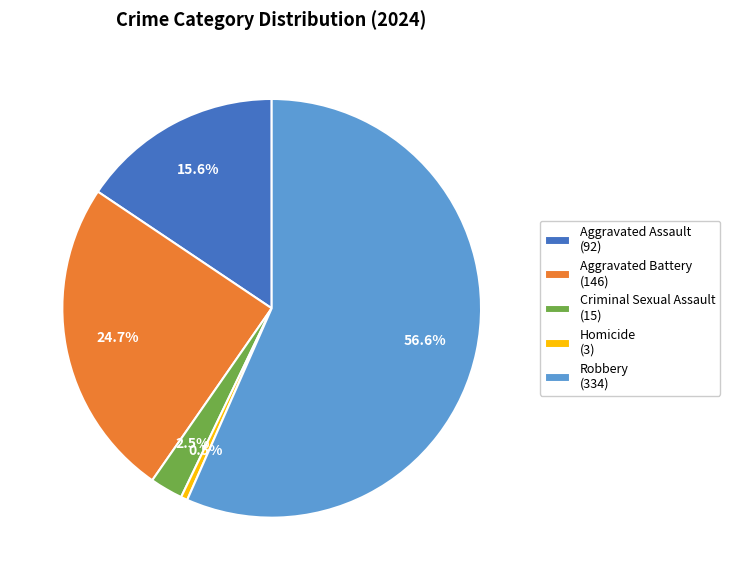

Which slice is the largest?

Robbery